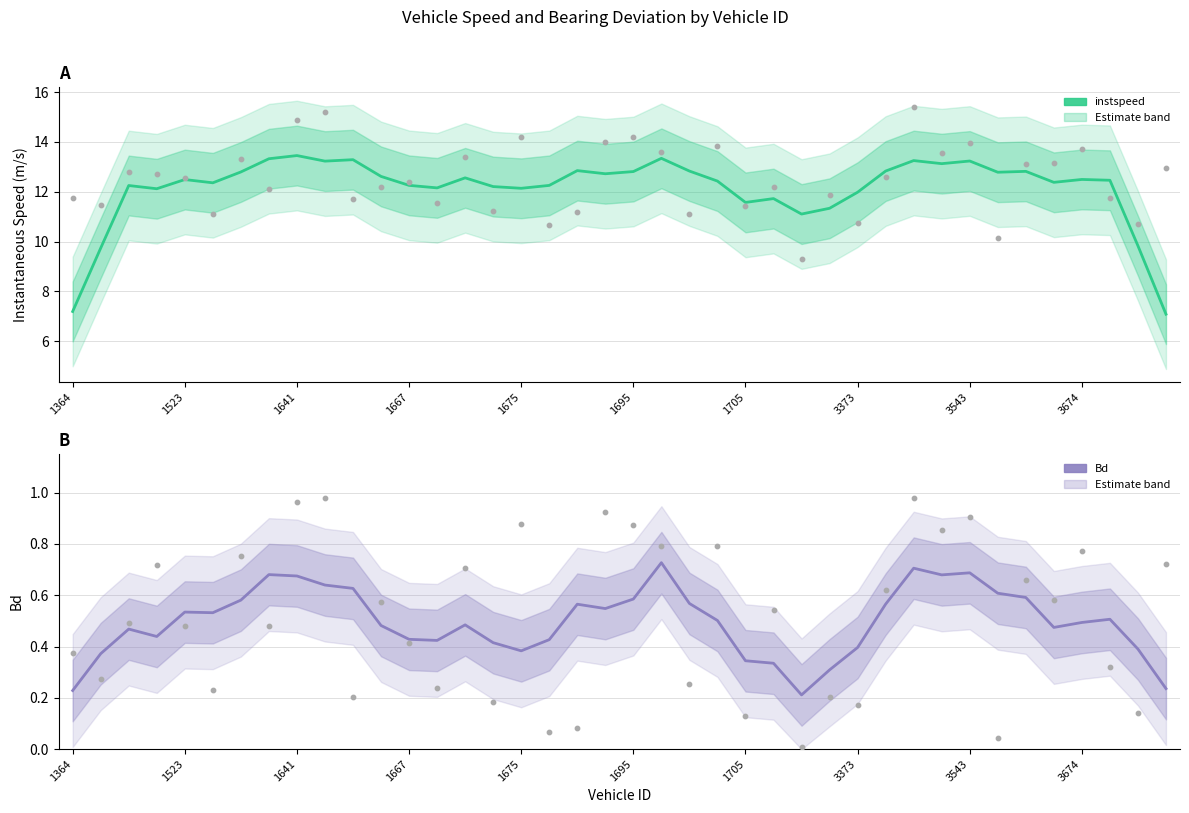

At how many categories does at least one series exceed 10?

40